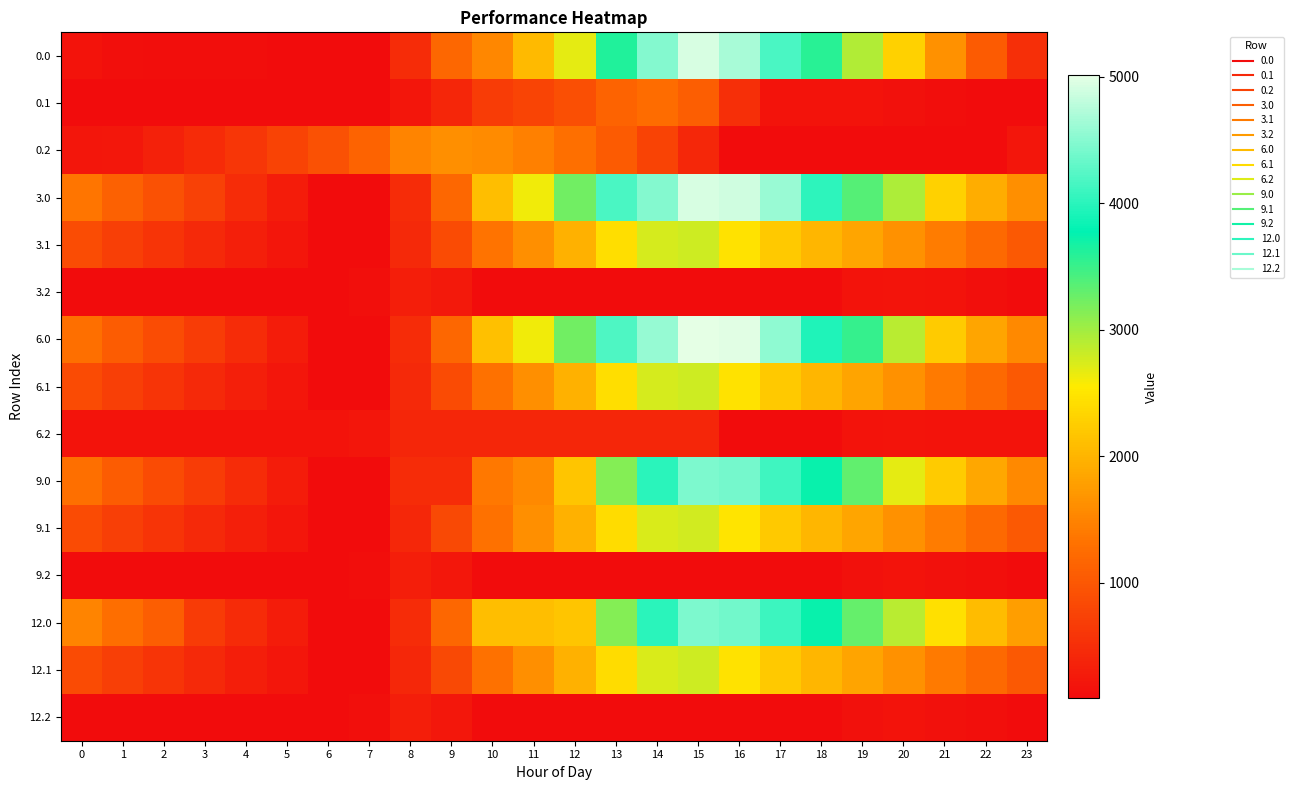

Count the number of data series in this chart.

15